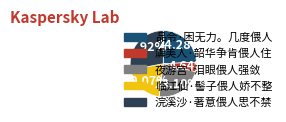

How many slices are in this pie chart?

5